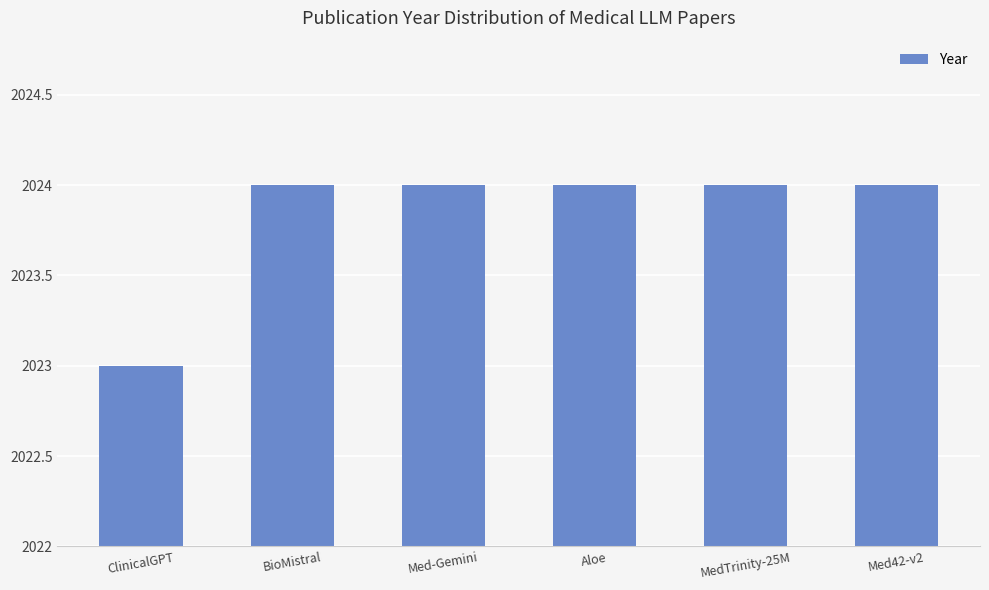

Reading right to left, what are all the values shown in this chart?

2024	2024	2024	2024	2024	2023